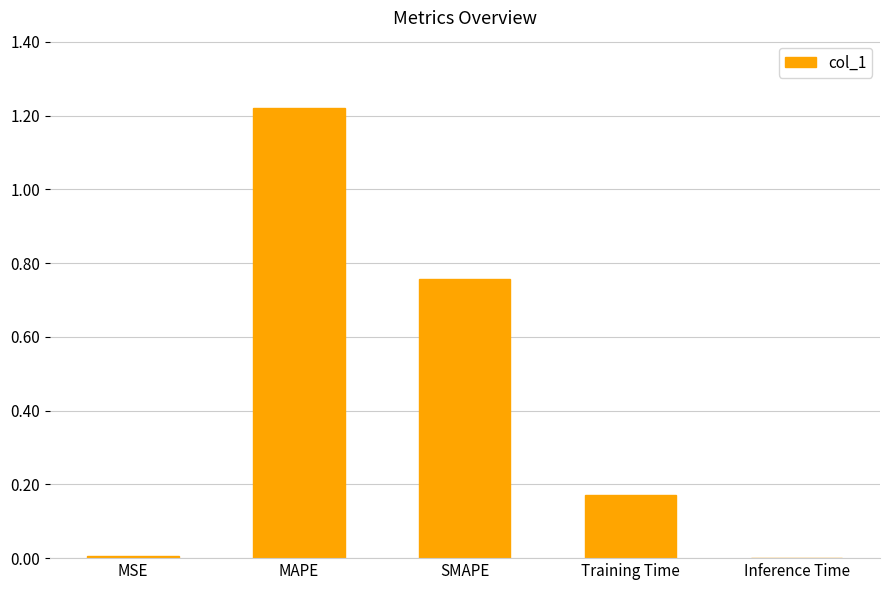

What is the sum of the values at SMAPE and MAPE?

2.0